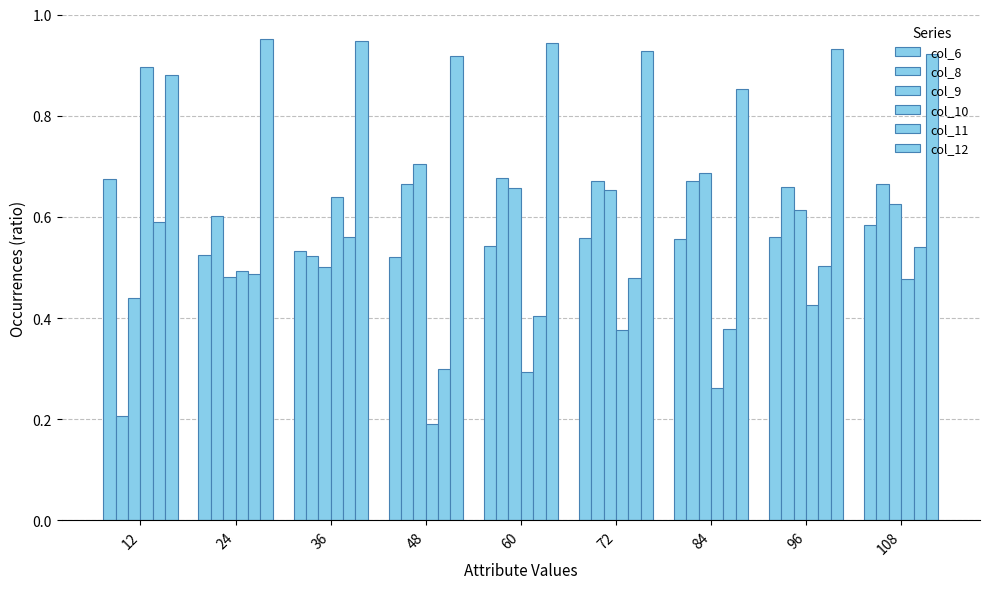

How many distinct data groups are displayed?

6